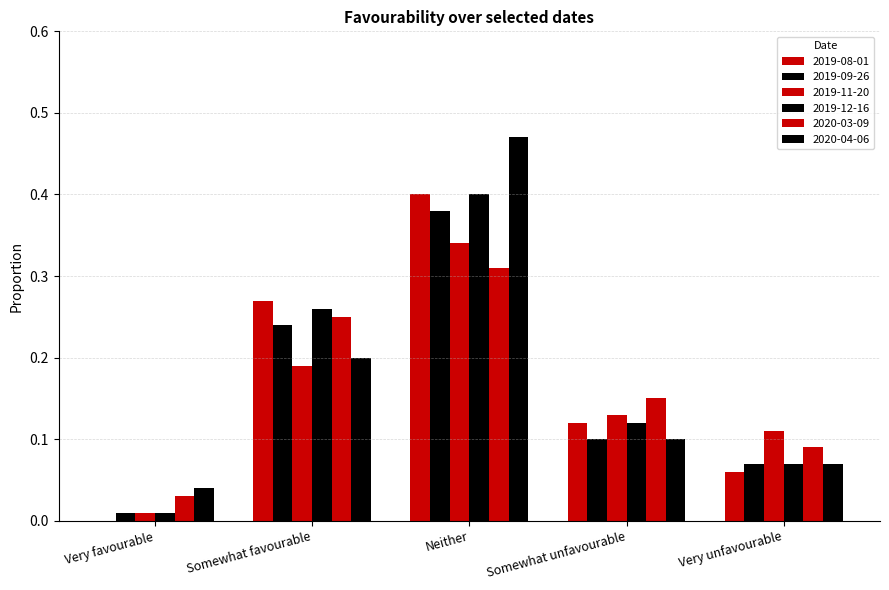

How many categories are shown in the chart?

5